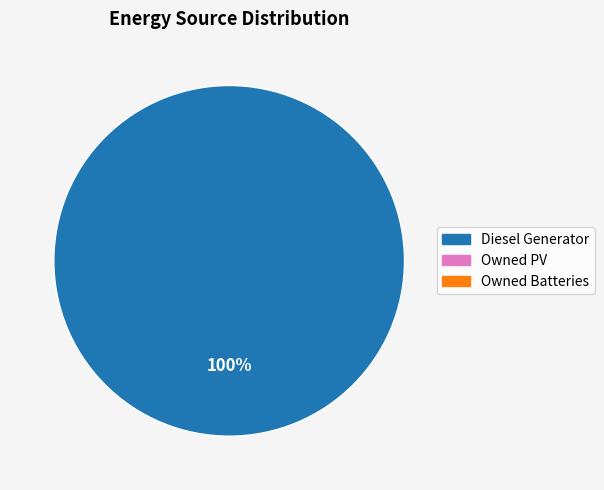

Is there a majority slice in this chart?

Yes